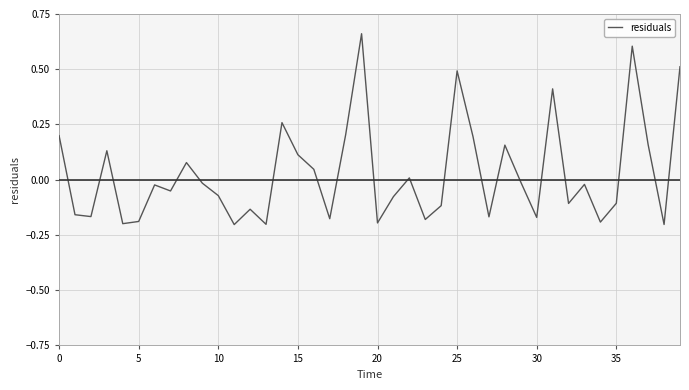

What is the difference between the maximum and minimum values?

0.9